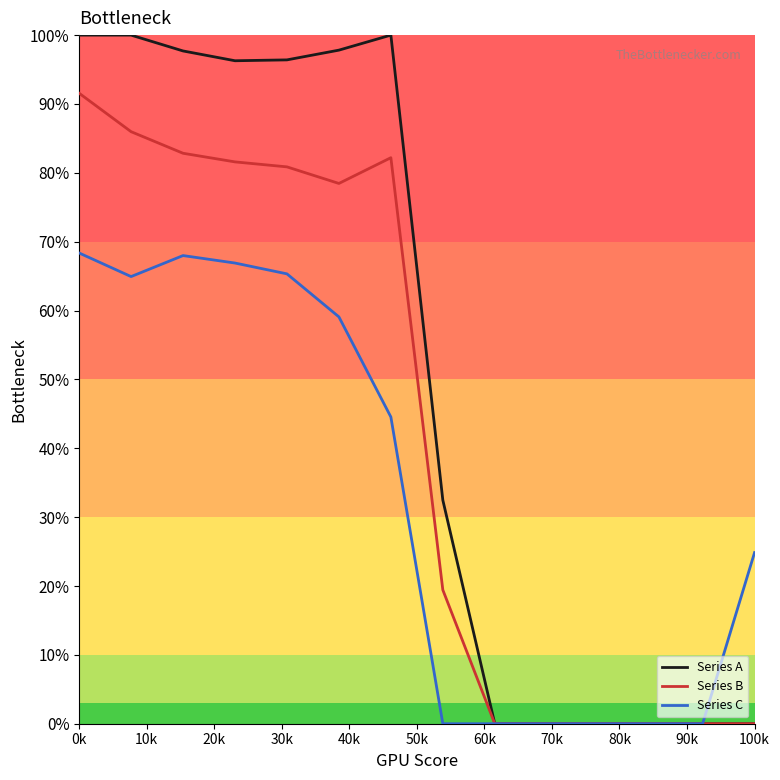

What are all the series names shown in the legend?

Series A, Series B, Series C